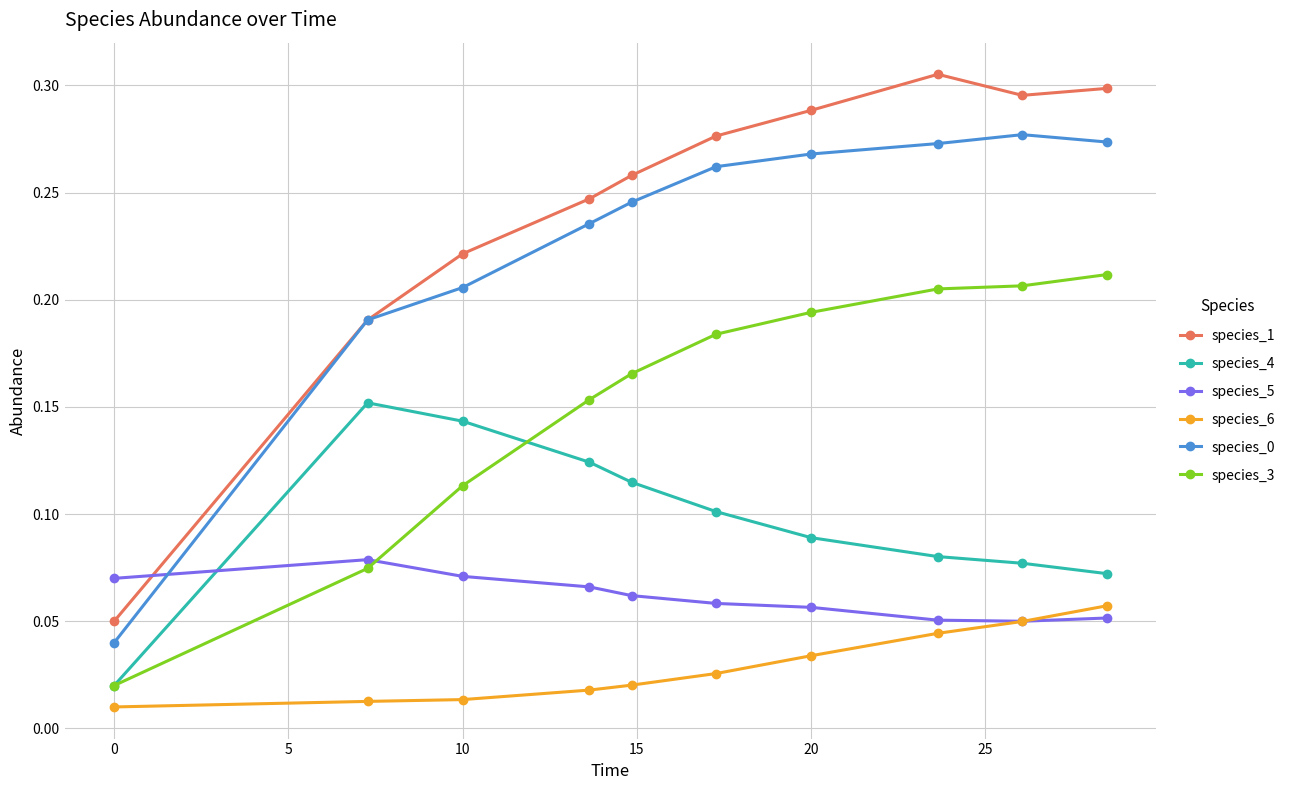

Which series has the largest total across all categories?

species_1